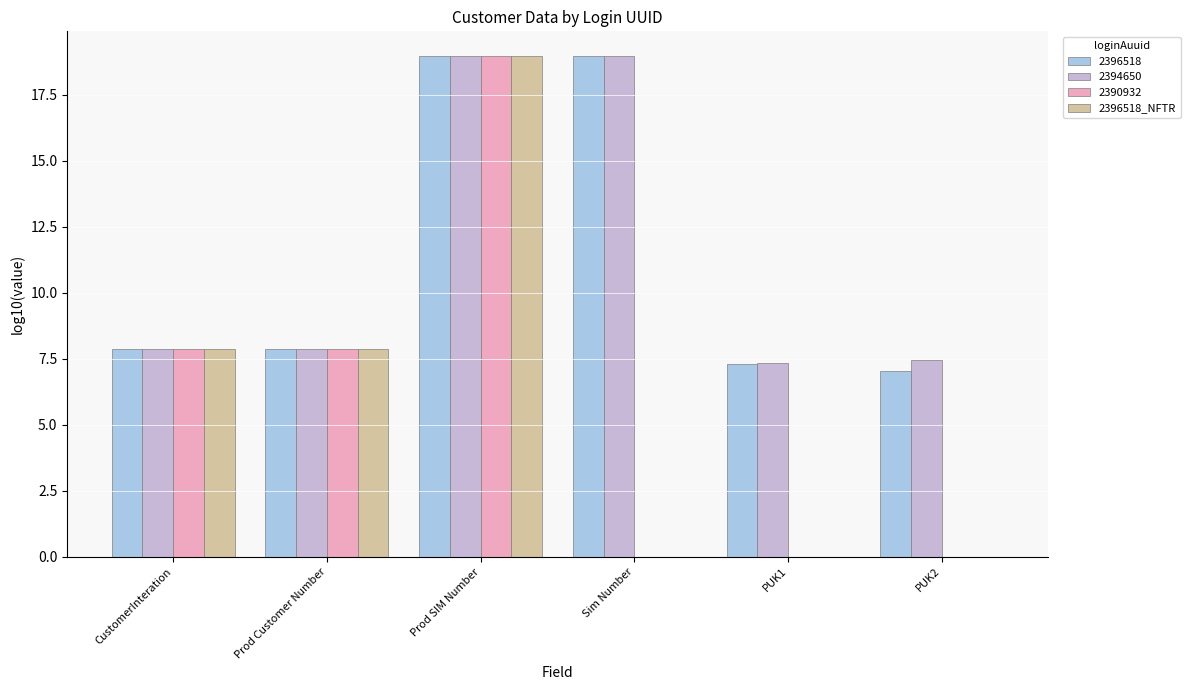

How many series are shown in this chart?

4